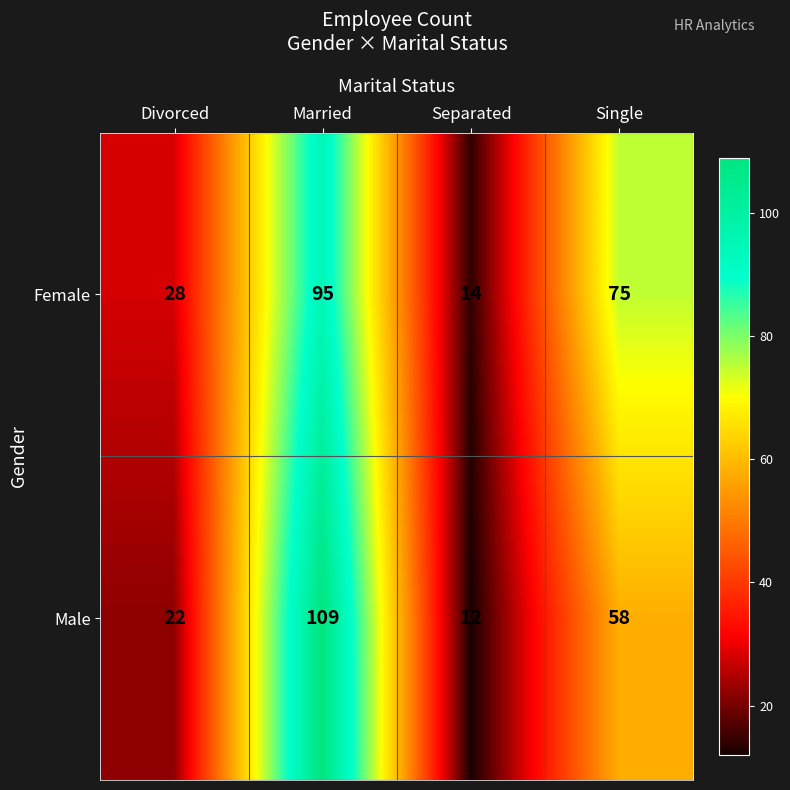

Where is Female nearest to the value 54?

Single